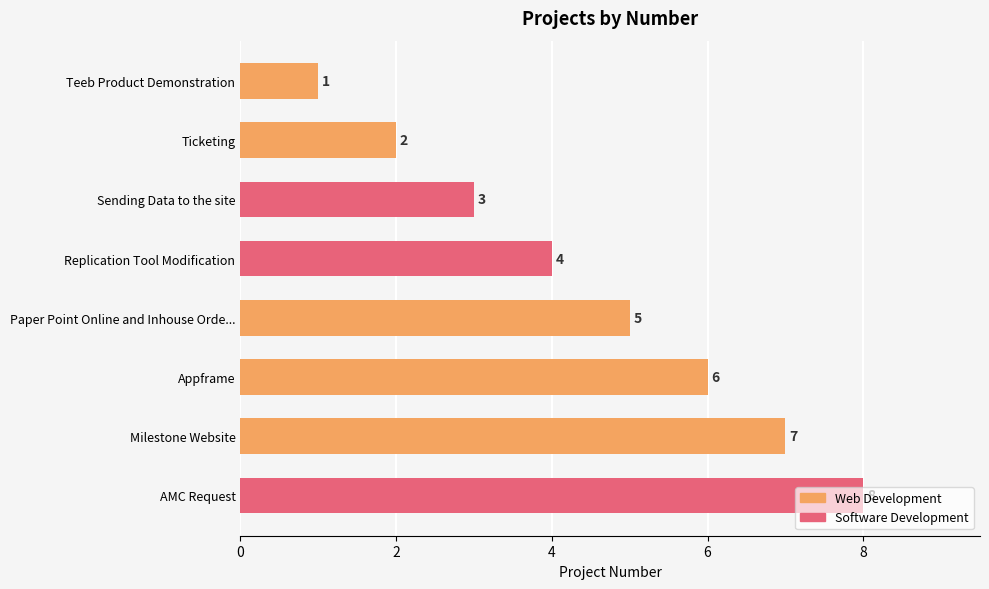

True or false: the data shows 8 at AMC Request.

True